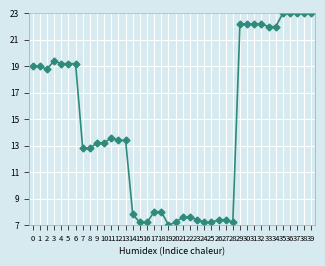

What is the smallest value displayed?

7.0